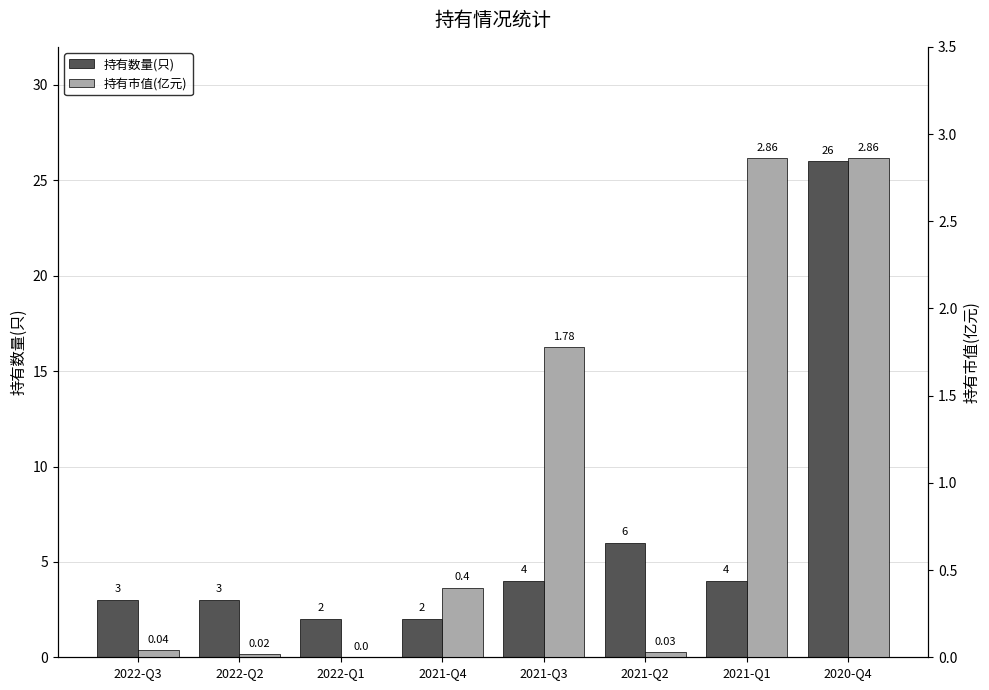

At which category is the sum across all series the highest?

2020-Q4